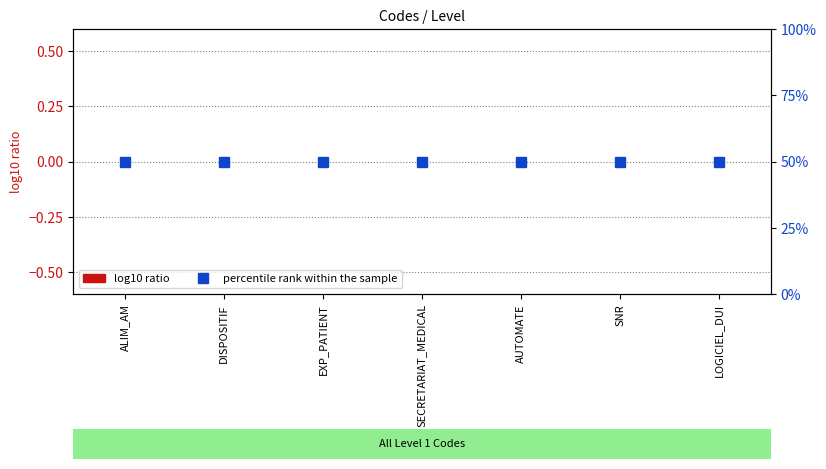

At DISPOSITIF, list the series in order from smallest to largest.

log10 ratio, percentile rank within the sample